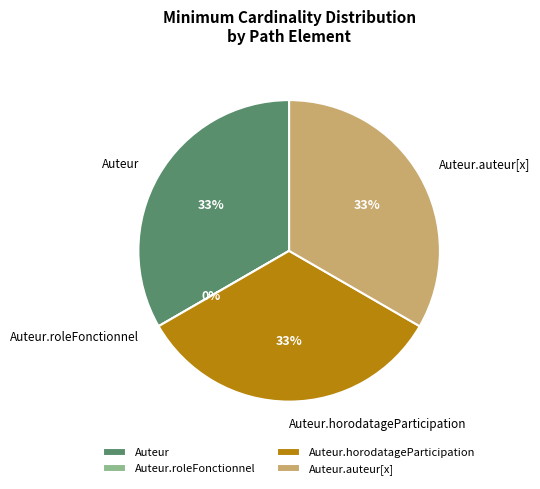

Is there a majority slice in this chart?

No